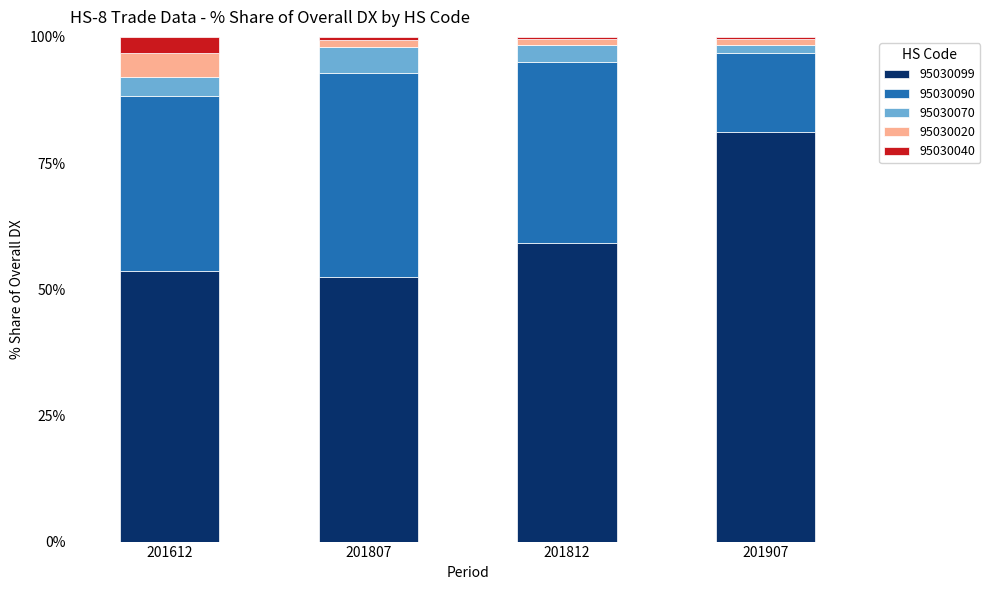

Which category has the highest value in the 95030099 series?

201907